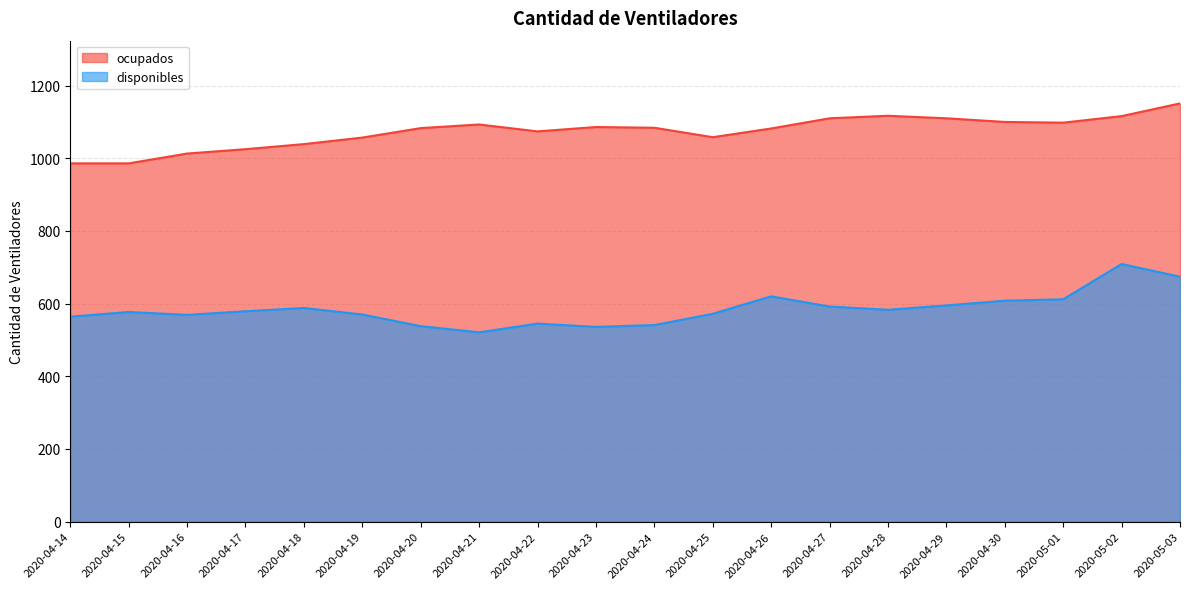

What is the label of the 3rd point from the left?

2020-04-16